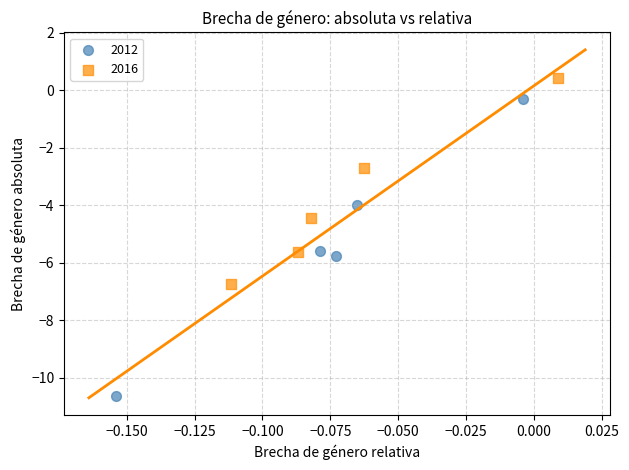

What are all the series names shown in the legend?

2012, 2016